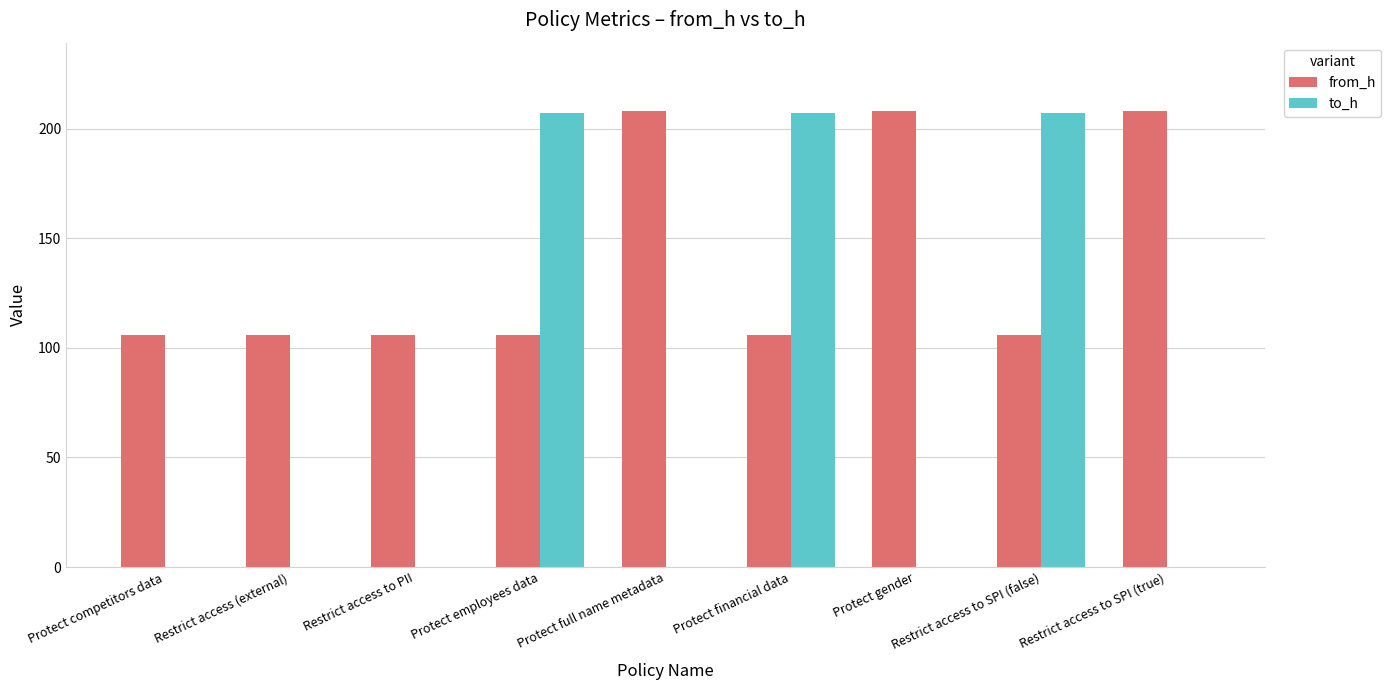

Is it true that to_h equals 86 at Restrict access to SPI (false)?

False